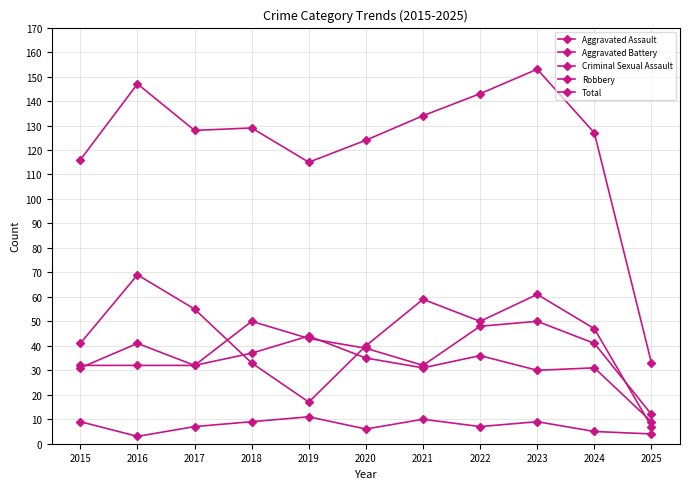

How many values in the Robbery series are below 47?

5